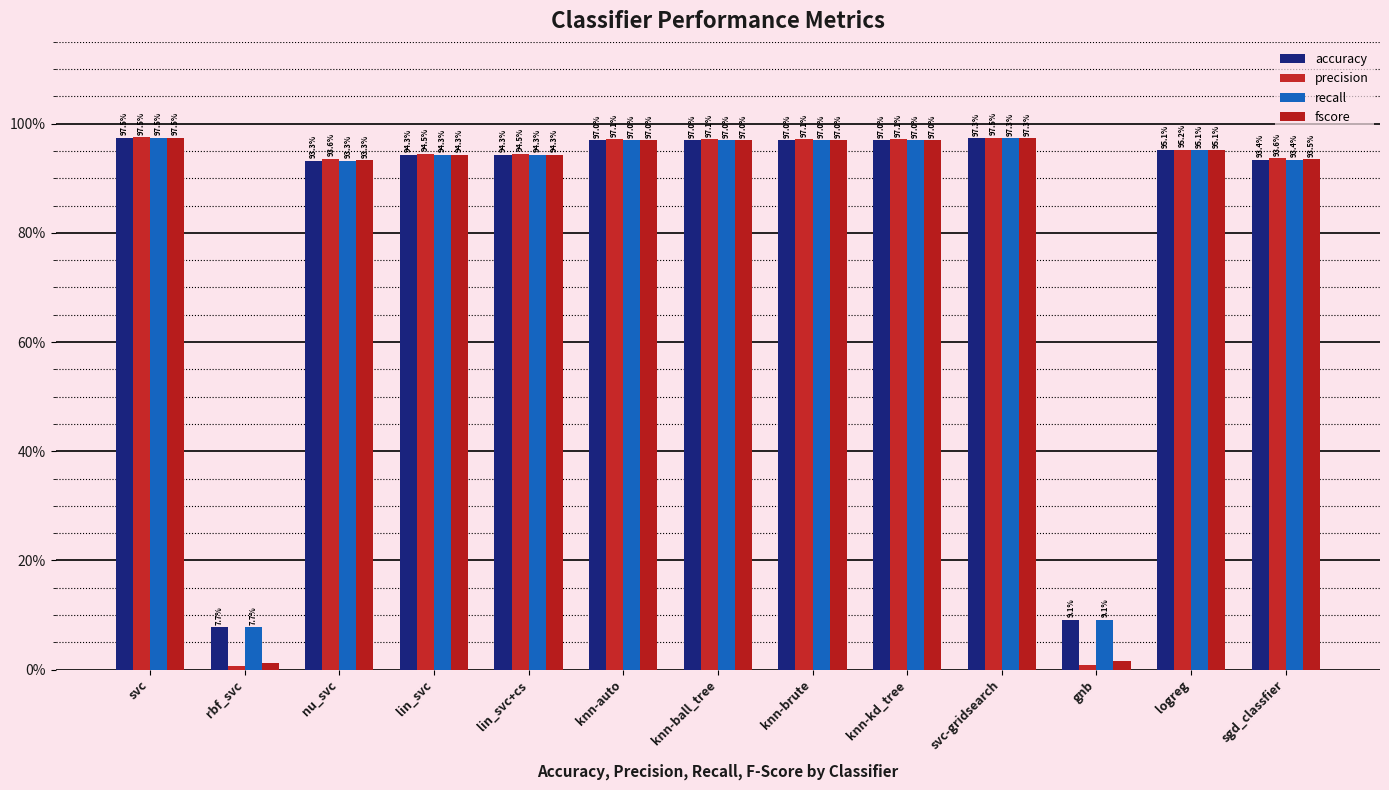

Which series has the largest range (max minus min)?

precision